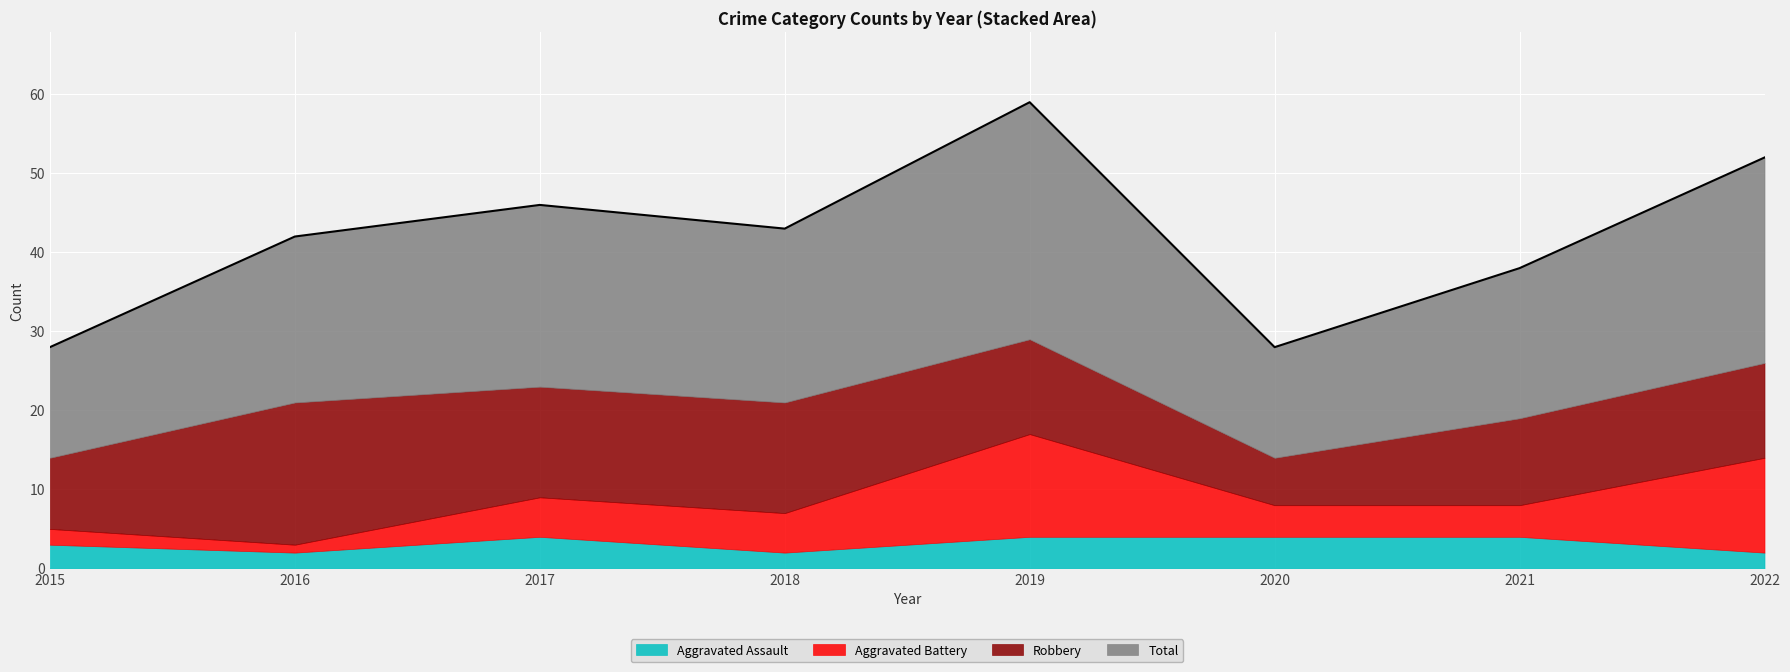

At which label does Robbery reach its peak?

2016